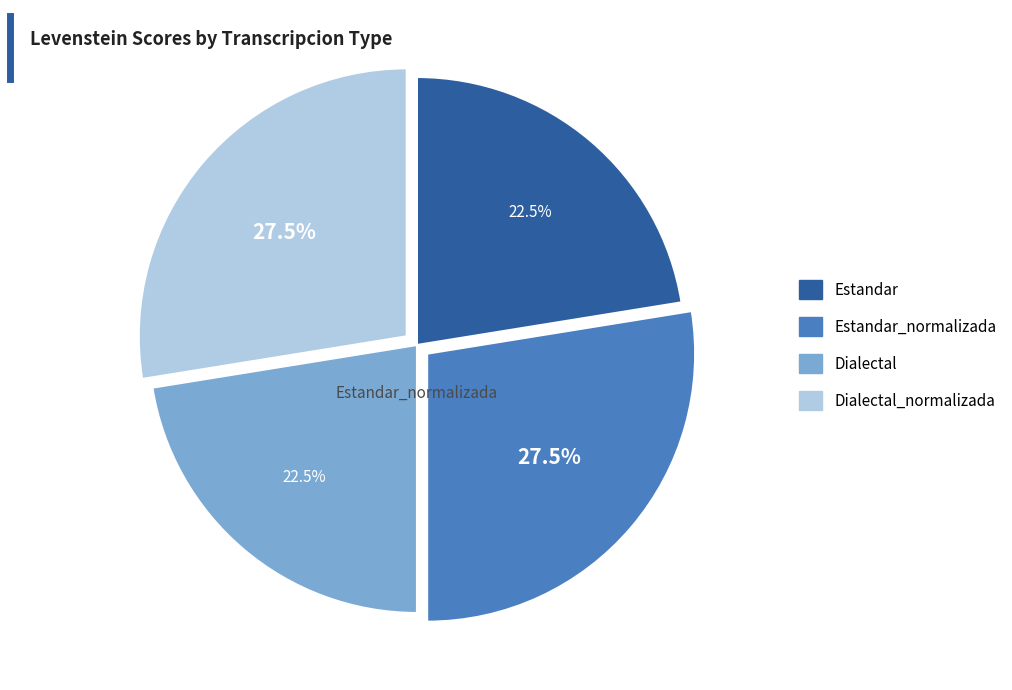

How many segments does this pie chart have?

4